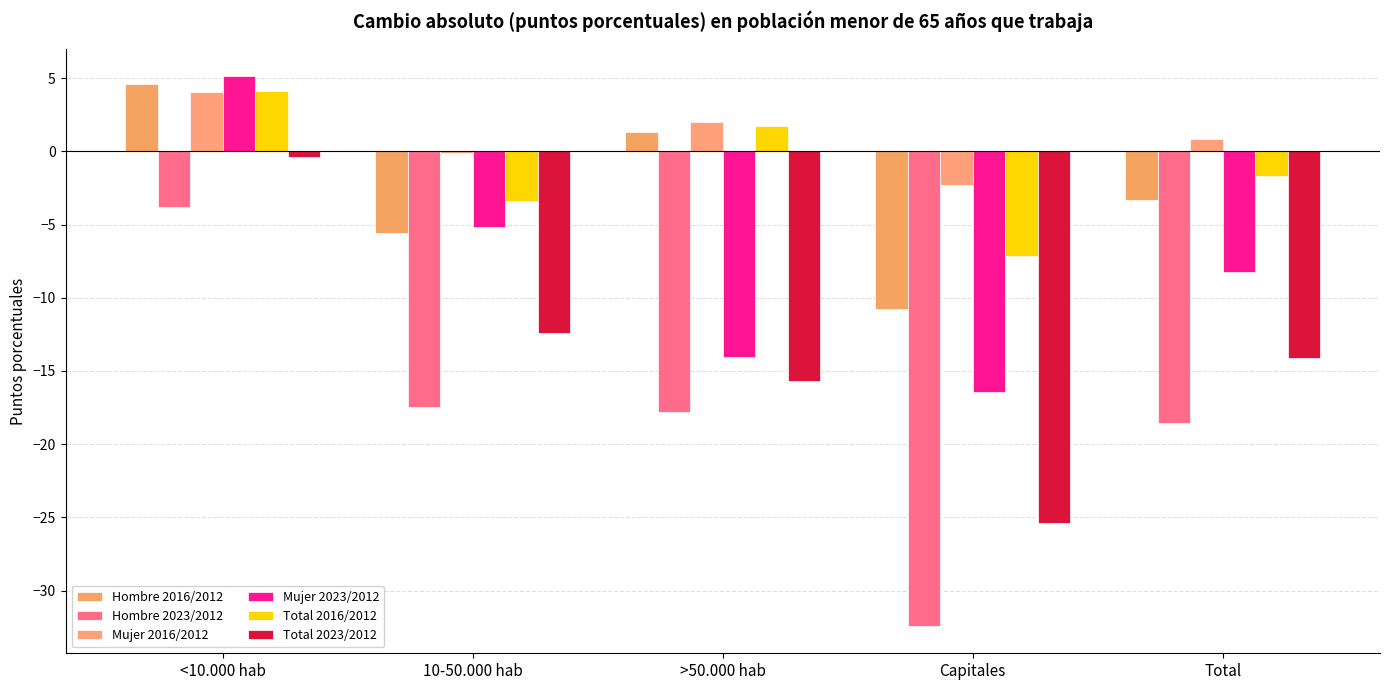

How many values in the Hombre 2023/2012 series exceed -17?

1